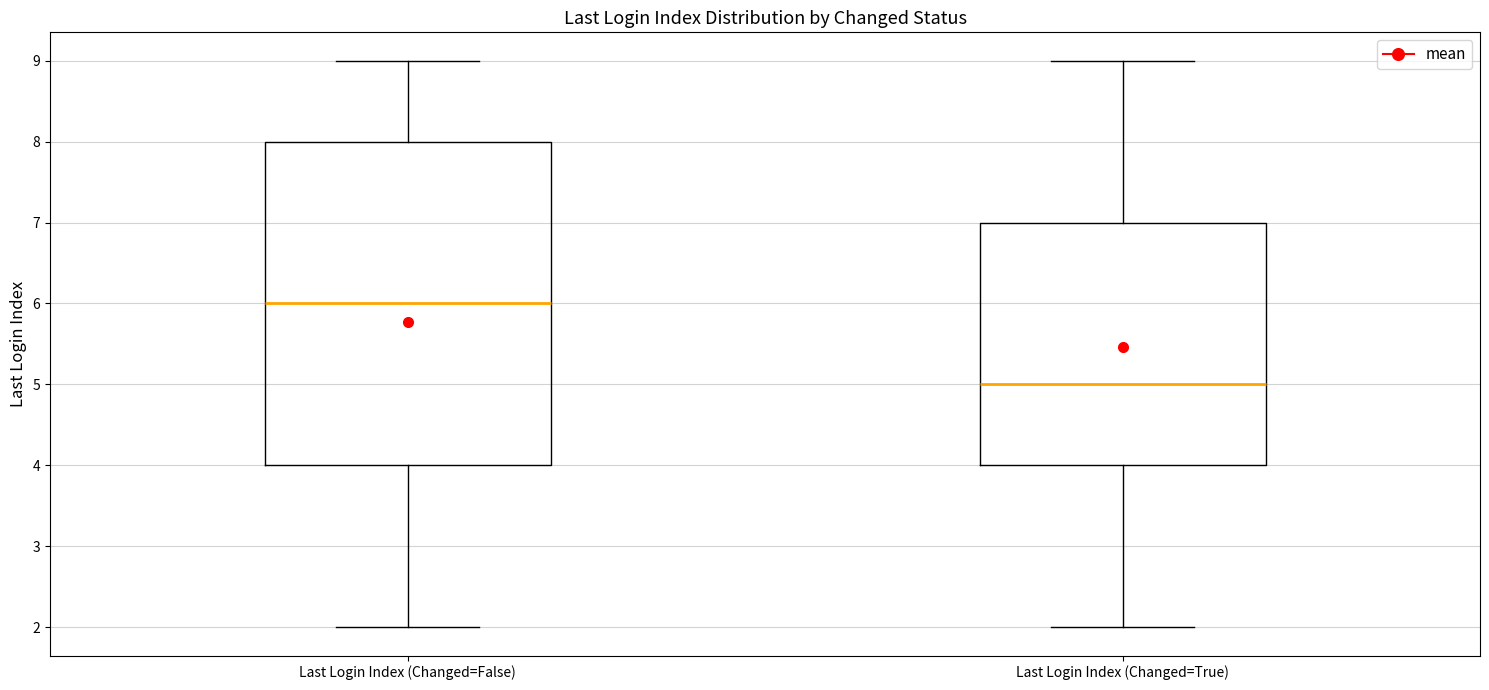

Where is the upper edge of the box for Last Login Index (Changed=False) on the y-axis? The values are not printed on the chart, so give them approximately, as read against the axis.

8